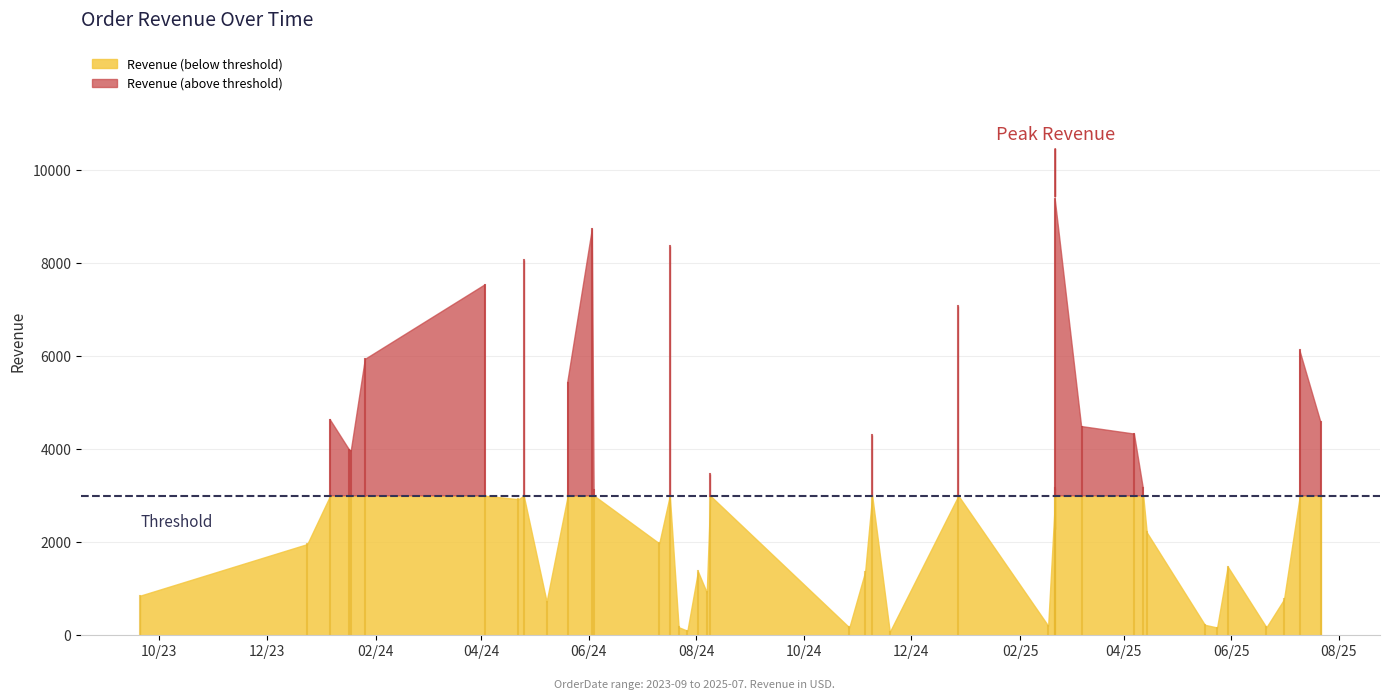

True or false: Quantity and Revenue intersect in this chart.

False